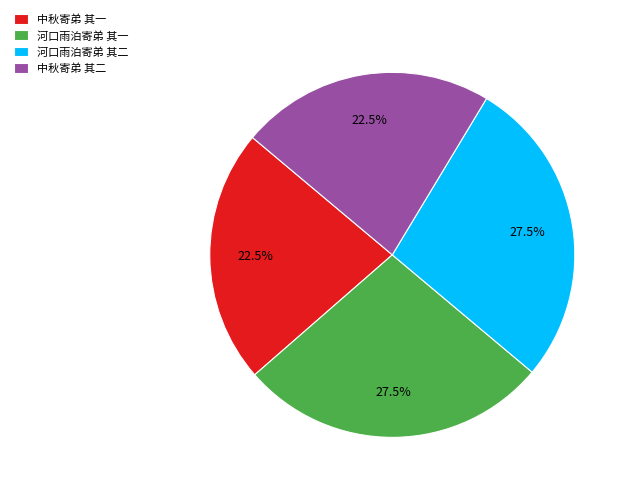

How many segments does this pie chart have?

4